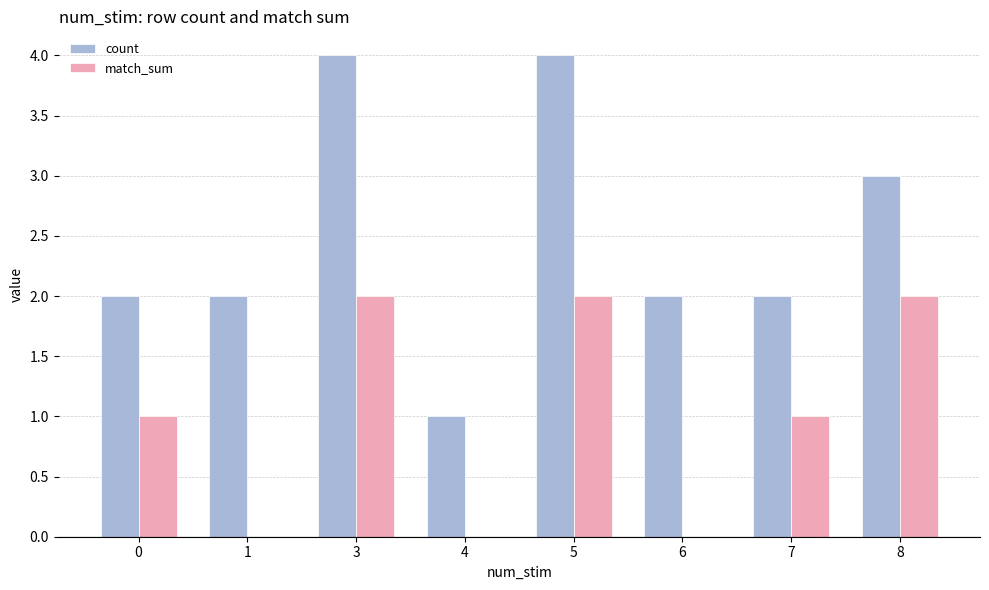

What is the average value of the match_sum series?

1